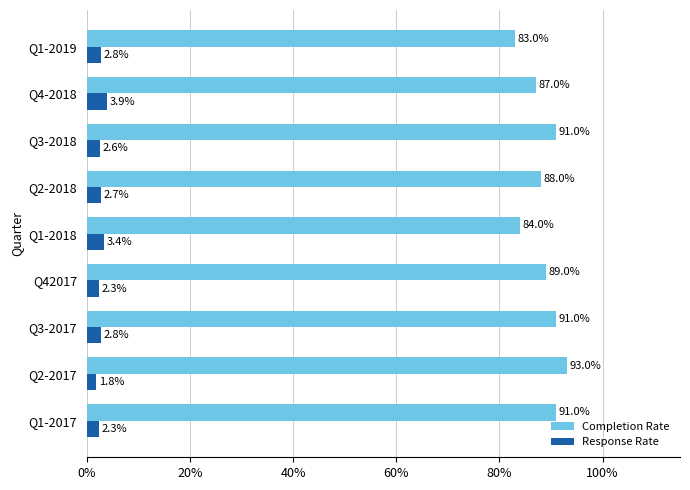

What are all the series names shown in the legend?

Completion Rate, Response Rate